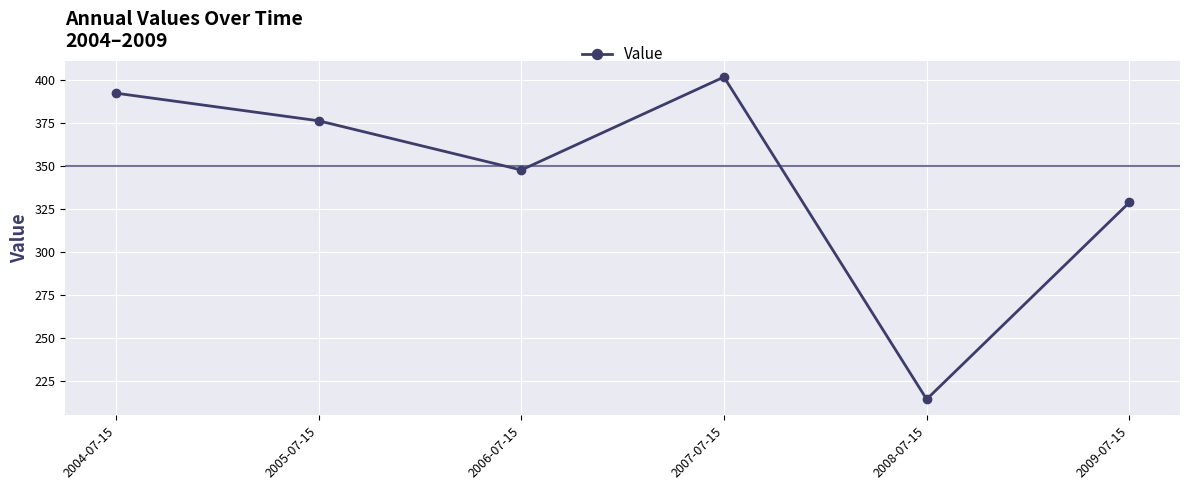

How many categories are shown in the chart?

6